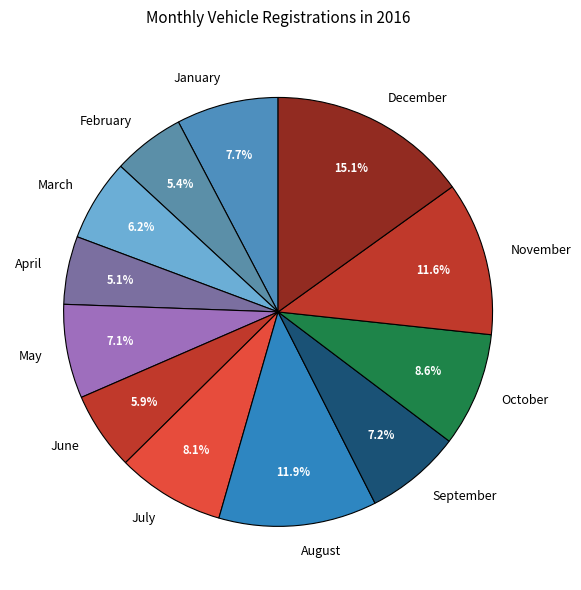

To the nearest percent, what is the combined percentage of February and September?

13%